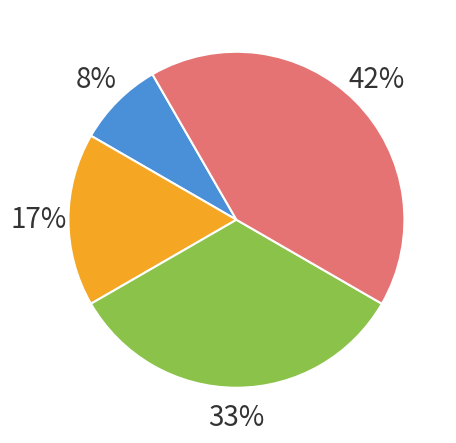

How many segments does this pie chart have?

4